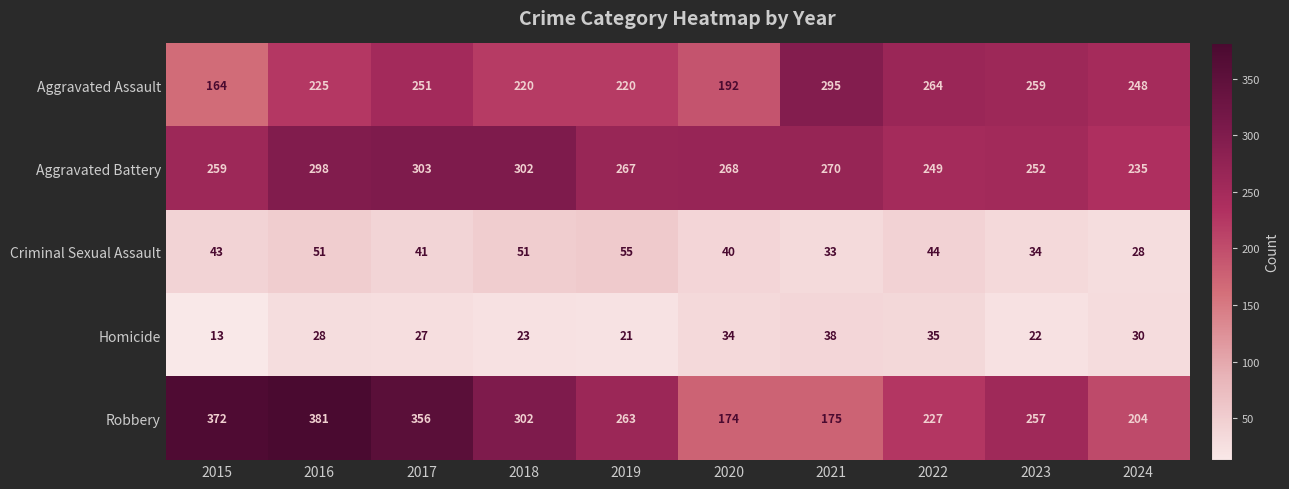

What is the total value across all series at 2016?

983